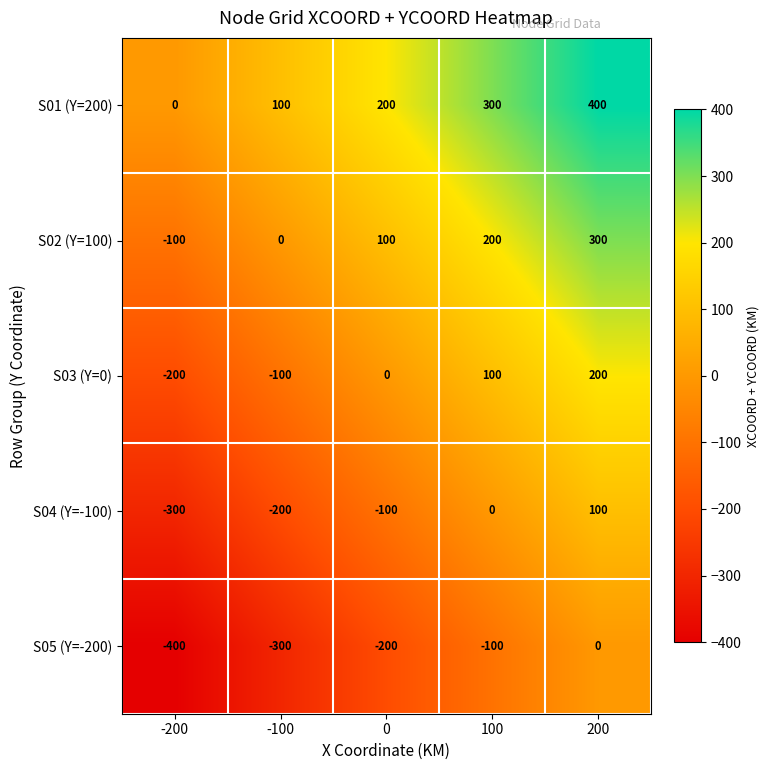

At which category is the sum across all series the highest?

200